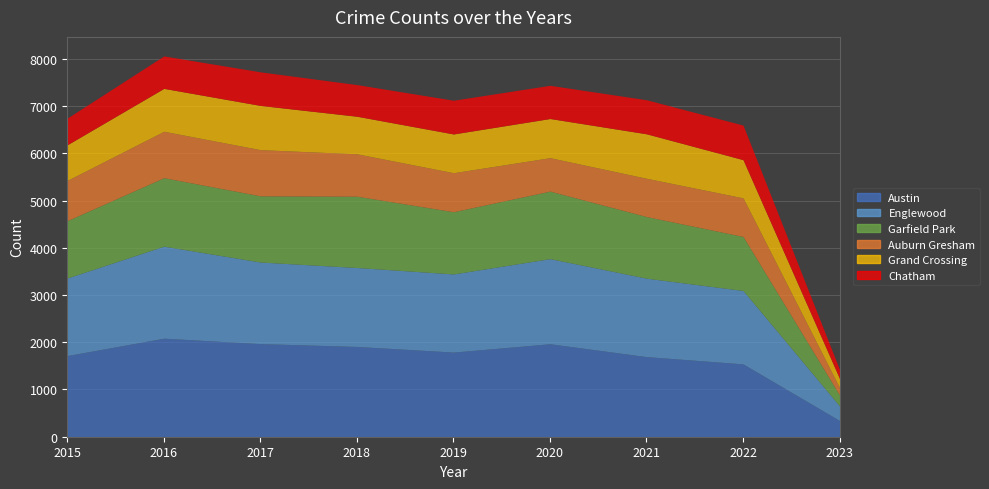

At how many categories does at least one series exceed 481?

8